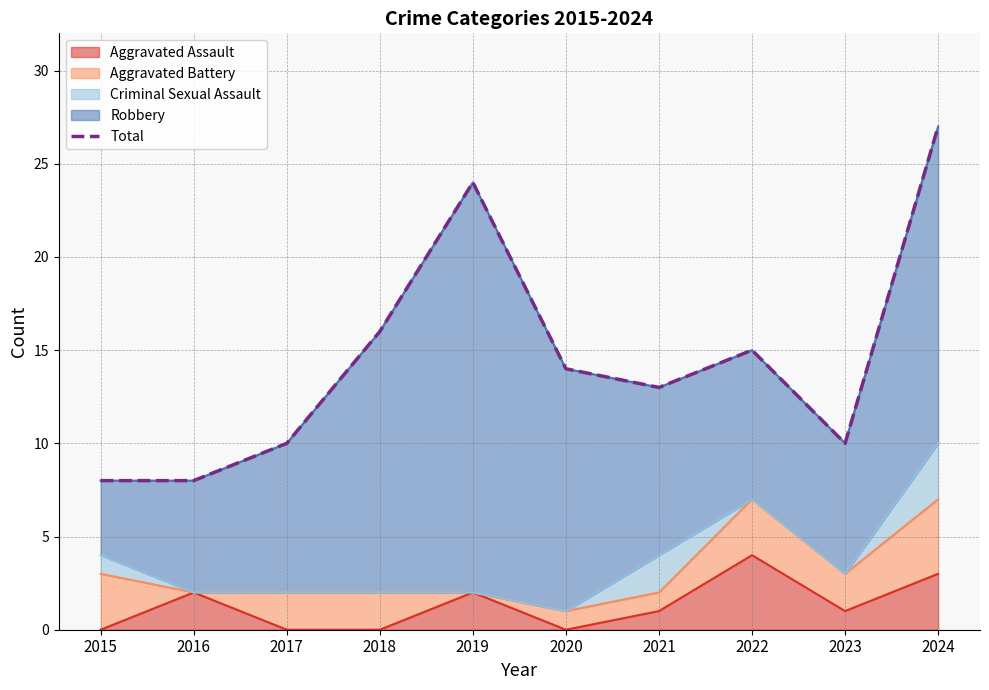

Reading left to right, list all the values displayed in this chart.

2015=8	2016=8	2017=10	2018=16	2019=24	2020=14	2021=13	2022=15	2023=10	2024=27